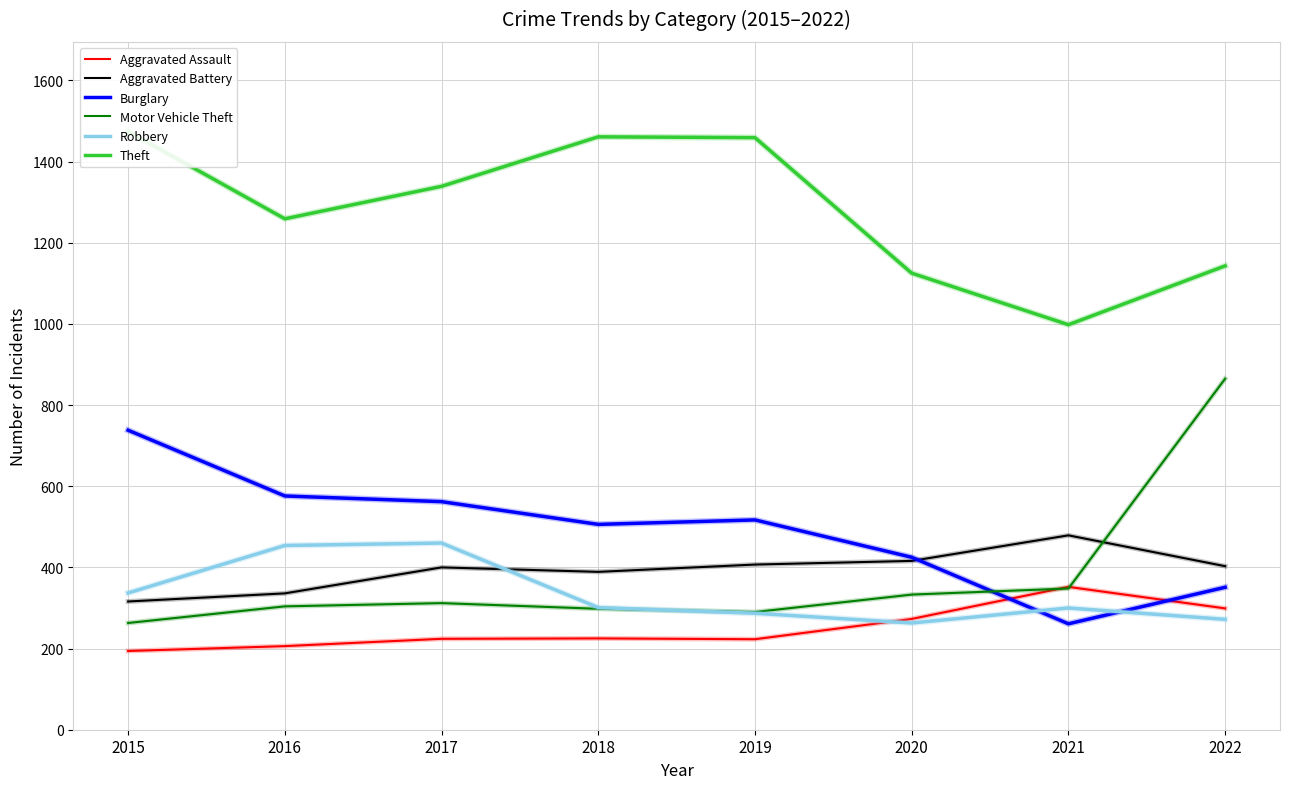

The Motor Vehicle Theft series shows 263 at 2015. True or false?

True